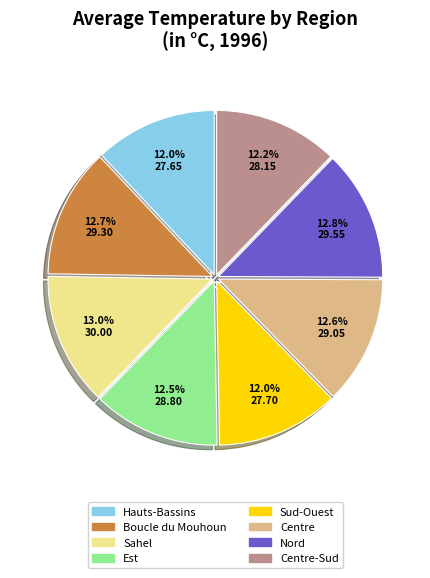

Is there a majority slice in this chart?

No